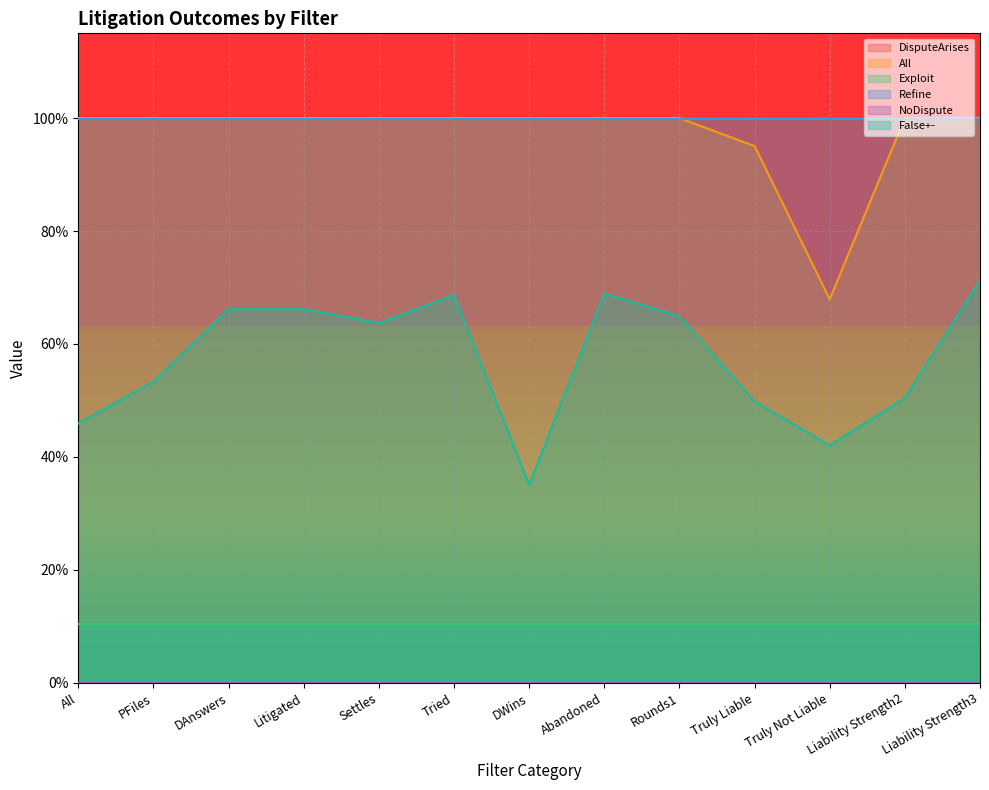

At which label does All reach its peak?

All